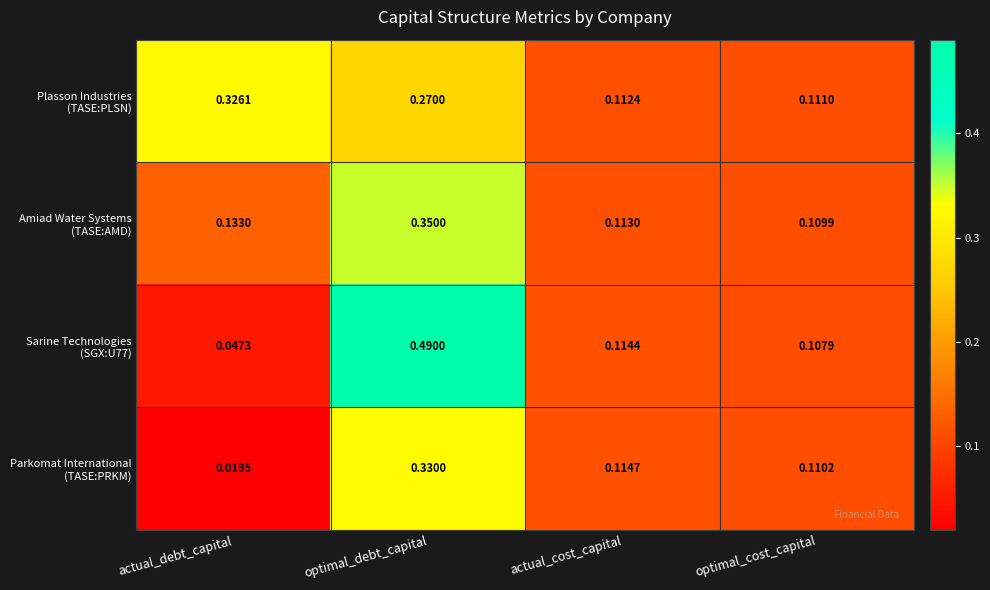

At which category is the sum across all series the highest?

optimal_debt_capital